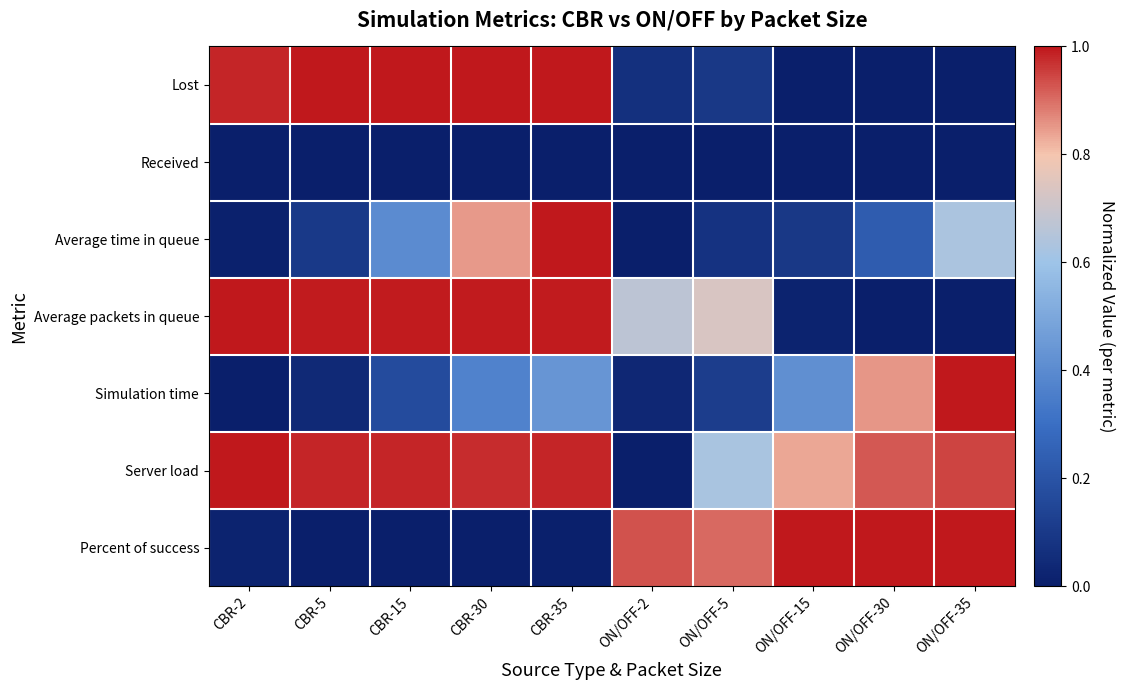

Reading left to right, extract all data points from this chart.

Lost: CBR-2=1.0	CBR-5=1.0	CBR-15=1.0	CBR-30=1.0	CBR-35=1.0	ON/OFF-2=0.1	ON/OFF-5=0.1	ON/OFF-15=0.0	ON/OFF-30=0.0	ON/OFF-35=0.0
Received: CBR-2=0.0	CBR-5=0.0	CBR-15=0.0	CBR-30=0.0	CBR-35=0.0	ON/OFF-2=0.0	ON/OFF-5=0.0	ON/OFF-15=0.0	ON/OFF-30=0.0	ON/OFF-35=0.0
Average time in queue: CBR-2=0.0	CBR-5=0.1	CBR-15=0.4	CBR-30=0.9	CBR-35=1.0	ON/OFF-2=0.0	ON/OFF-5=0.1	ON/OFF-15=0.1	ON/OFF-30=0.2	ON/OFF-35=0.6
Average packets in queue: CBR-2=1.0	CBR-5=1.0	CBR-15=1.0	CBR-30=1.0	CBR-35=1.0	ON/OFF-2=0.7	ON/OFF-5=0.7	ON/OFF-15=0.0	ON/OFF-30=0.0	ON/OFF-35=0.0
Simulation time: CBR-2=0.0	CBR-5=0.0	CBR-15=0.2	CBR-30=0.4	CBR-35=0.4	ON/OFF-2=0.0	ON/OFF-5=0.1	ON/OFF-15=0.4	ON/OFF-30=0.9	ON/OFF-35=1.0
Server load: CBR-2=1.0	CBR-5=1.0	CBR-15=1.0	CBR-30=1.0	CBR-35=1.0	ON/OFF-2=0.0	ON/OFF-5=0.6	ON/OFF-15=0.8	ON/OFF-30=0.9	ON/OFF-35=0.9
Percent of success: CBR-2=0.0	CBR-5=0.0	CBR-15=0.0	CBR-30=0.0	CBR-35=0.0	ON/OFF-2=0.9	ON/OFF-5=0.9	ON/OFF-15=1.0	ON/OFF-30=1.0	ON/OFF-35=1.0